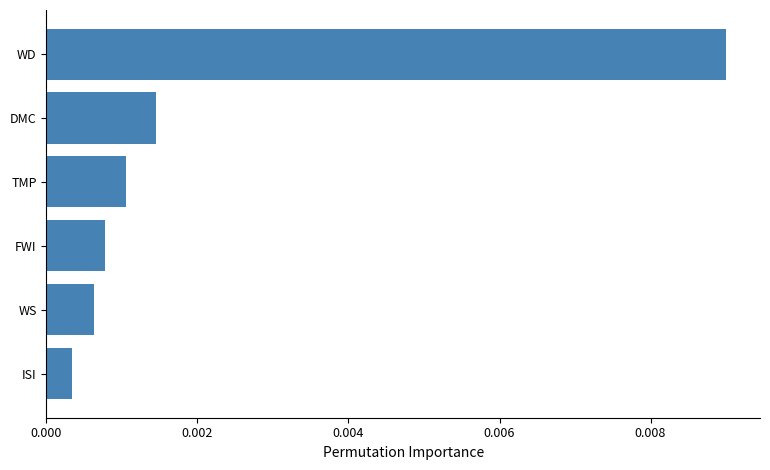

How many series are shown in this chart?

1